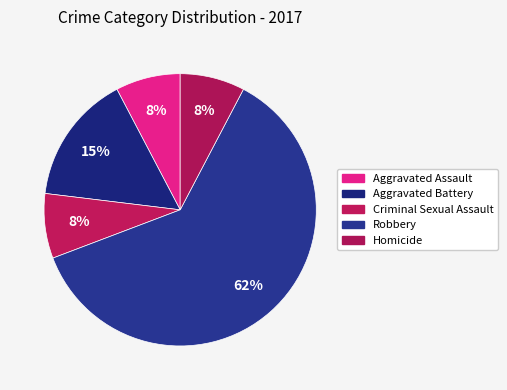

Which slice is the largest?

Robbery